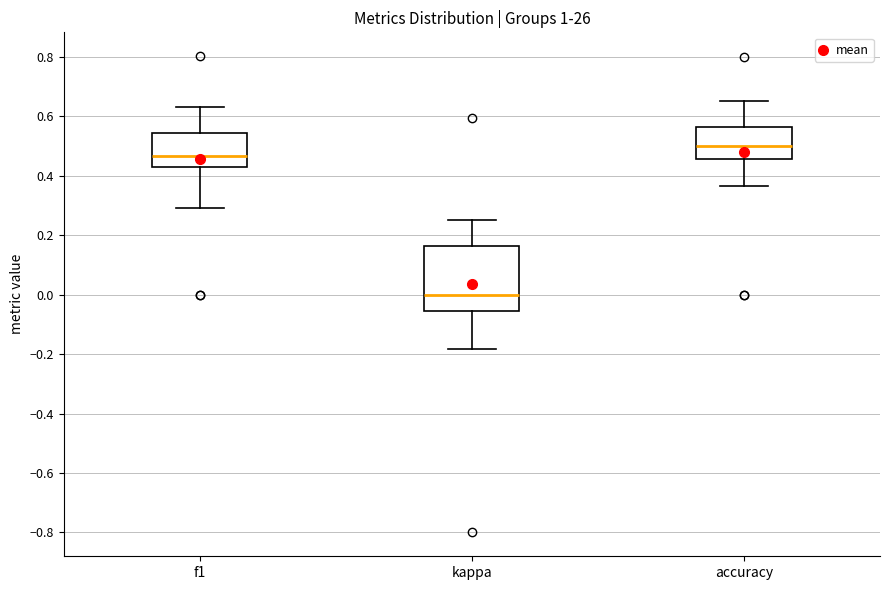

Which box's median line is the highest?

accuracy